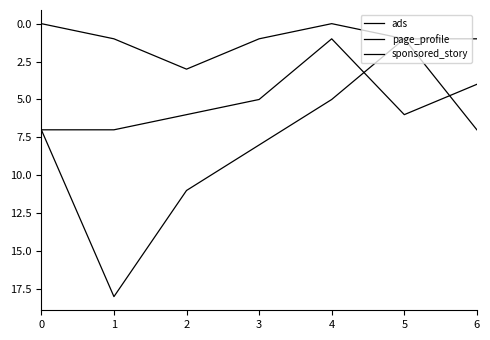

Does the chart display data point markers on the line(s)?

No